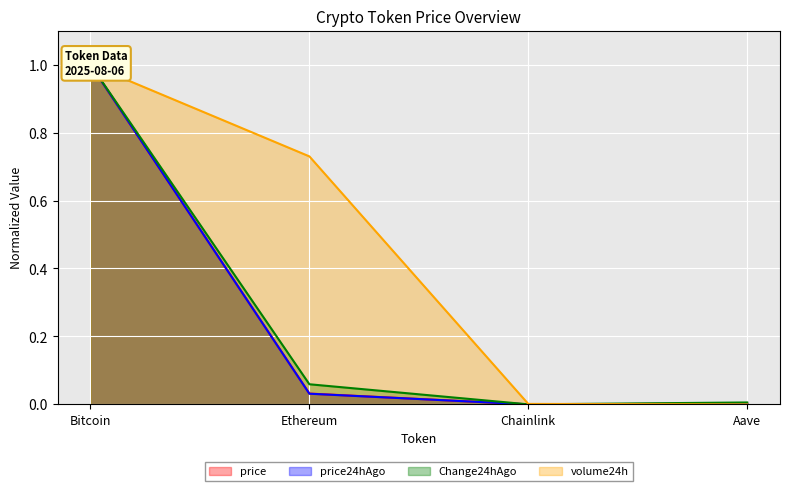

How many series are shown in this chart?

4